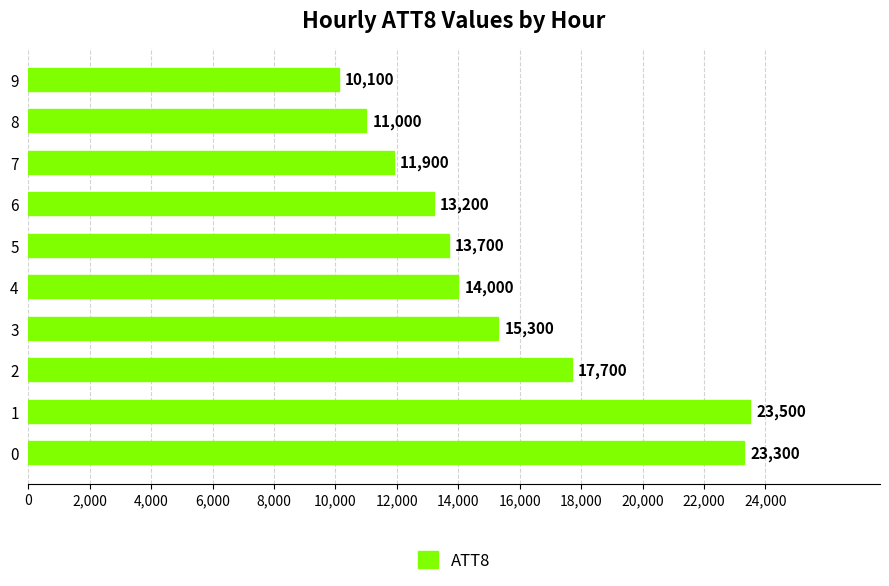

List the labels in order of value, largest first.

1, 0, 2, 3, 4, 5, 6, 7, 8, 9